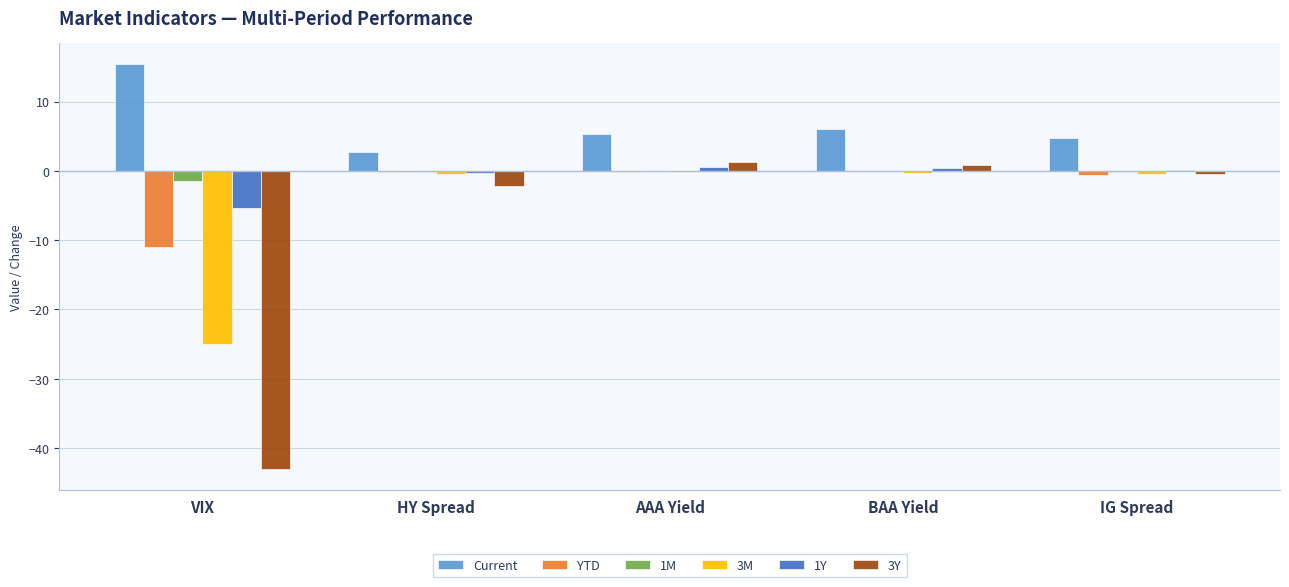

Which series has the largest total across all categories?

Current